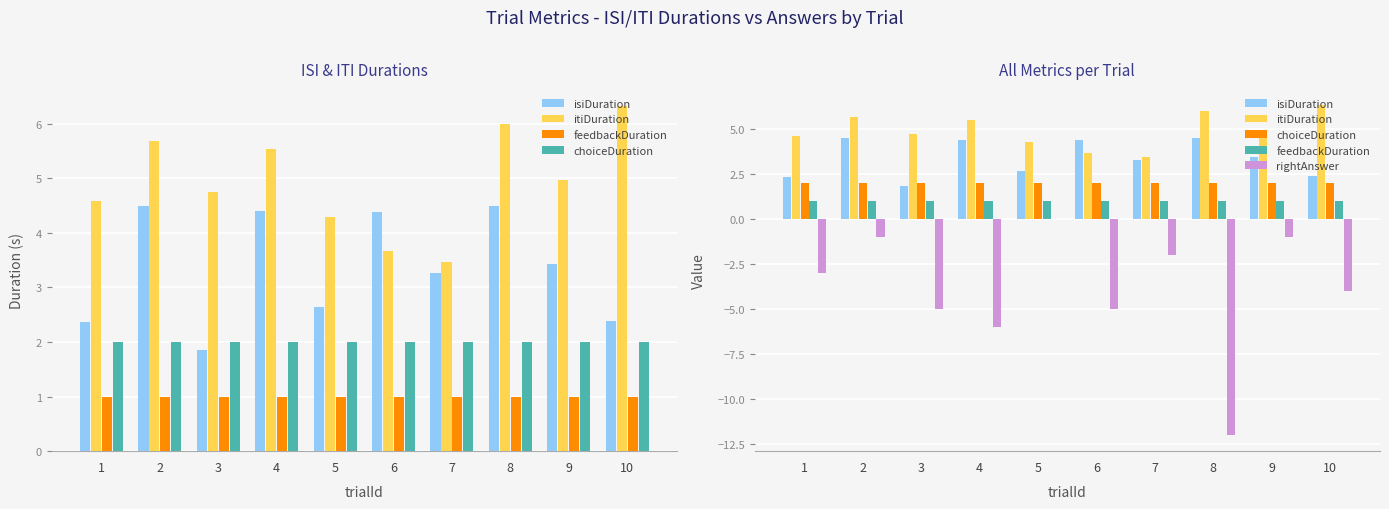

What is the value of the itiDuration bar at the 9th from the left?

5.0